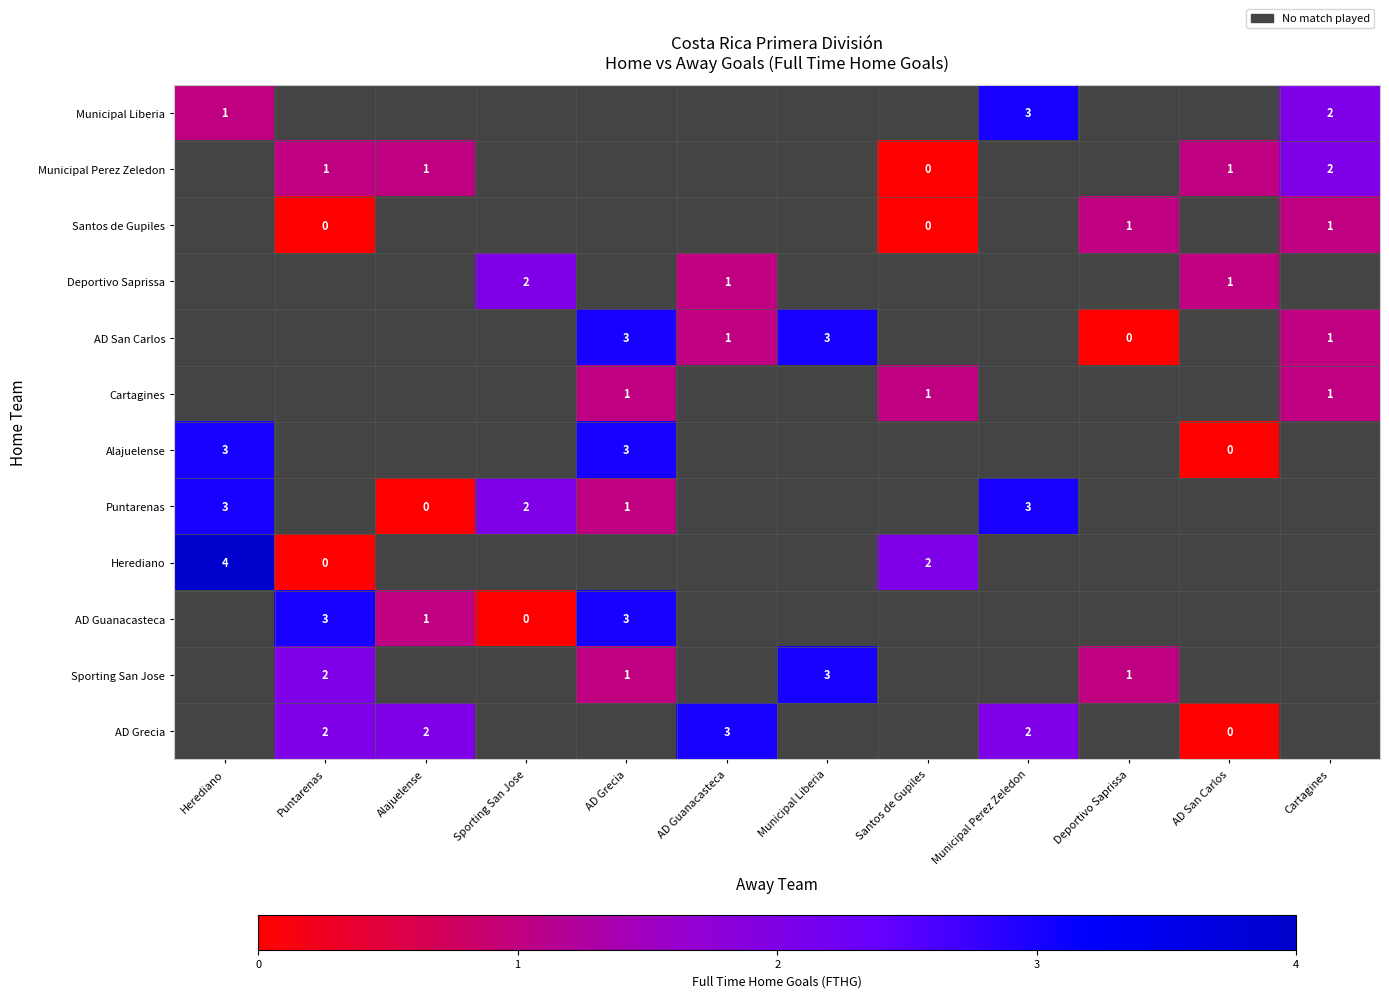

The Municipal Perez Zeledon series shows 2 at Puntarenas. True or false?

False